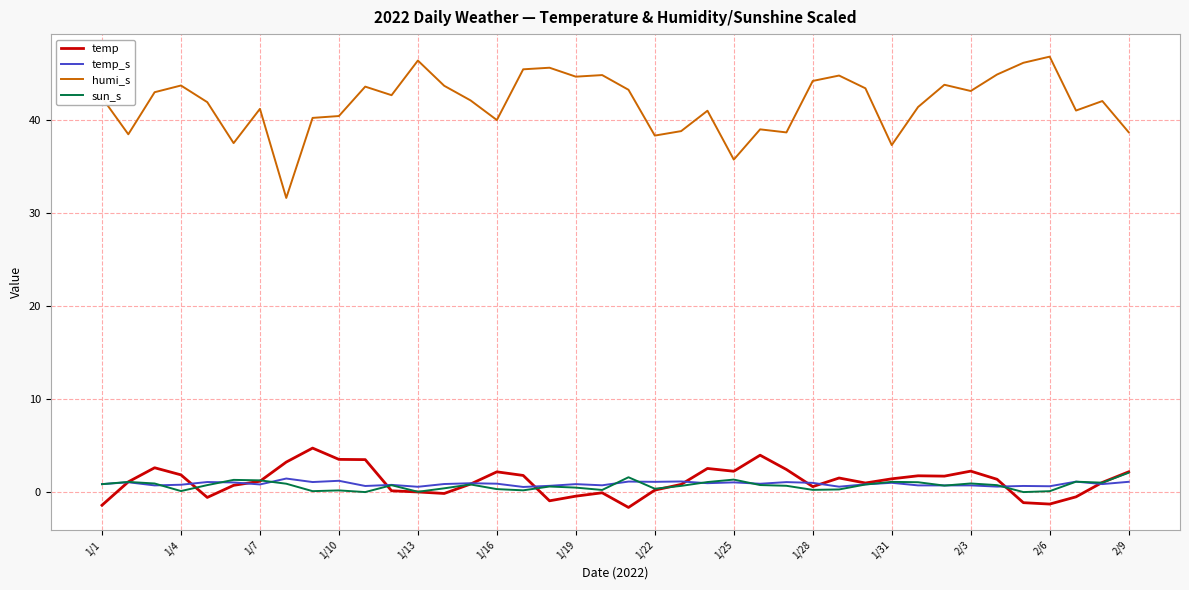

What is the minimum value shown in the chart?

-1.6